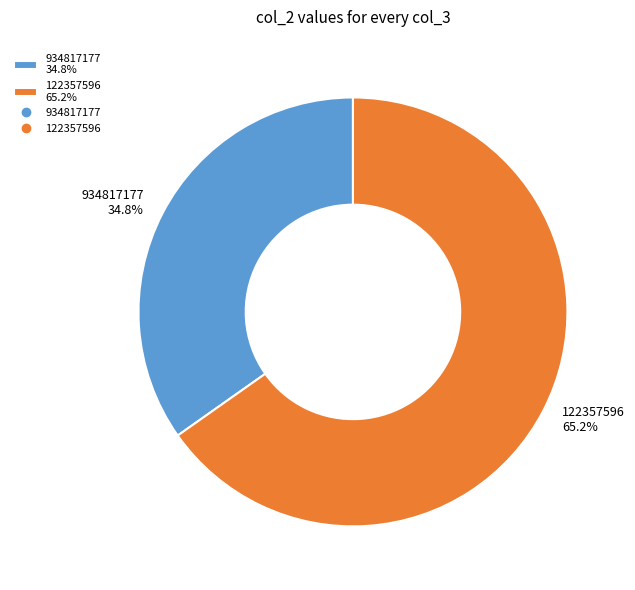

Does any single category account for the majority?

Yes